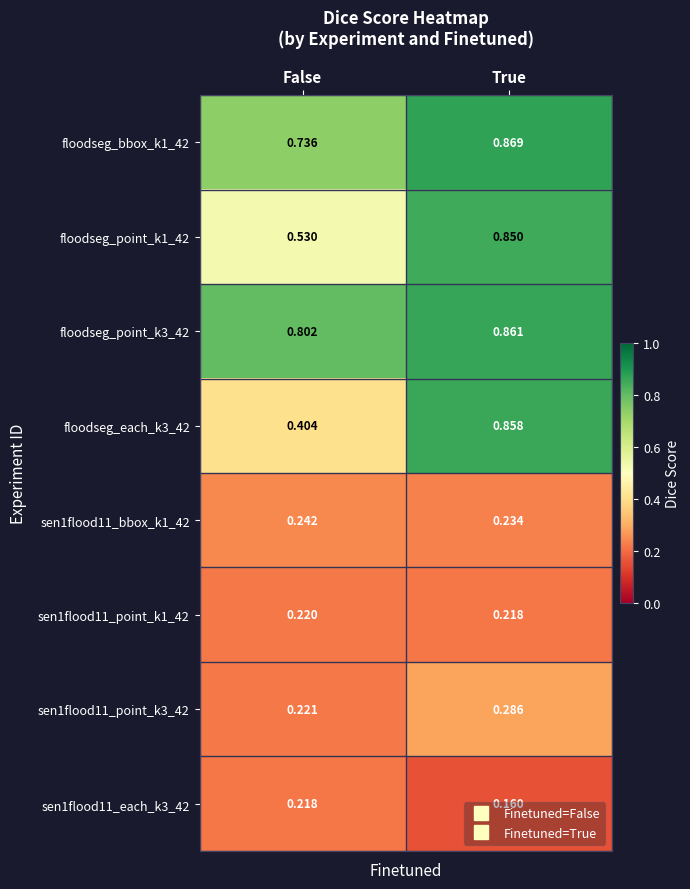

At which label is sen1flood11_bbox_k1_42 closest to 0?

True